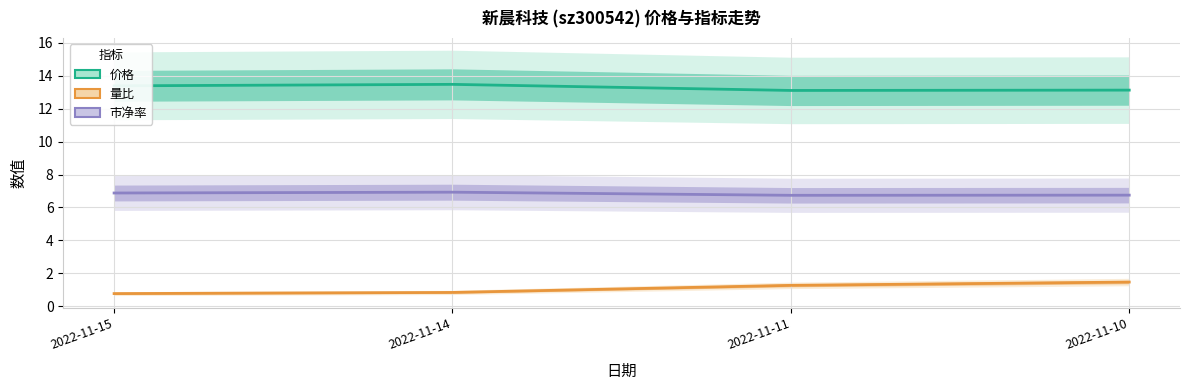

At 2022-11-11, list the series in order from smallest to largest.

量比, 市净率, 价格